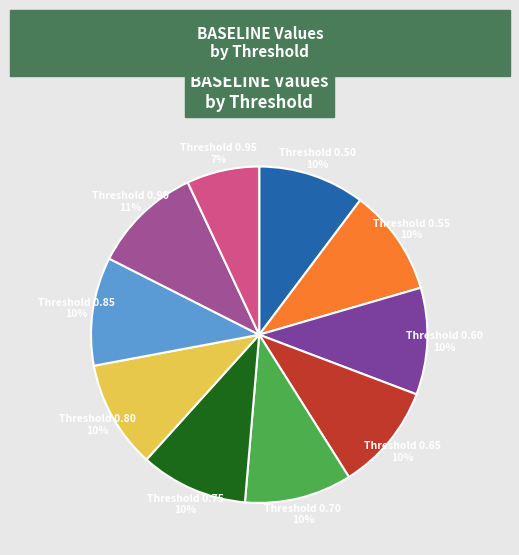

What percentage is the Threshold 0.55 10% slice, to the nearest percent?

10%